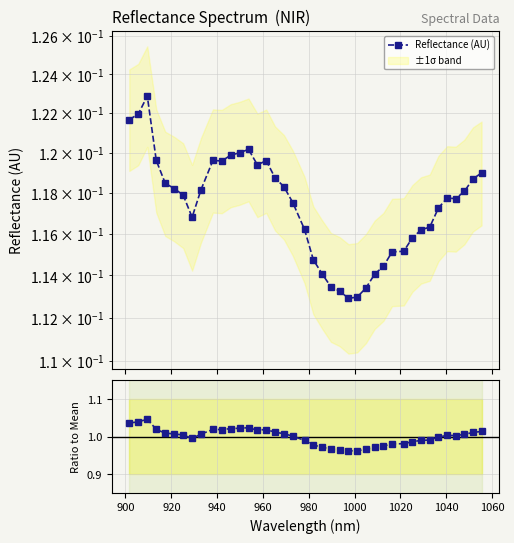

The Ratio to Mean series shows 0.5 at 24. True or false?

False